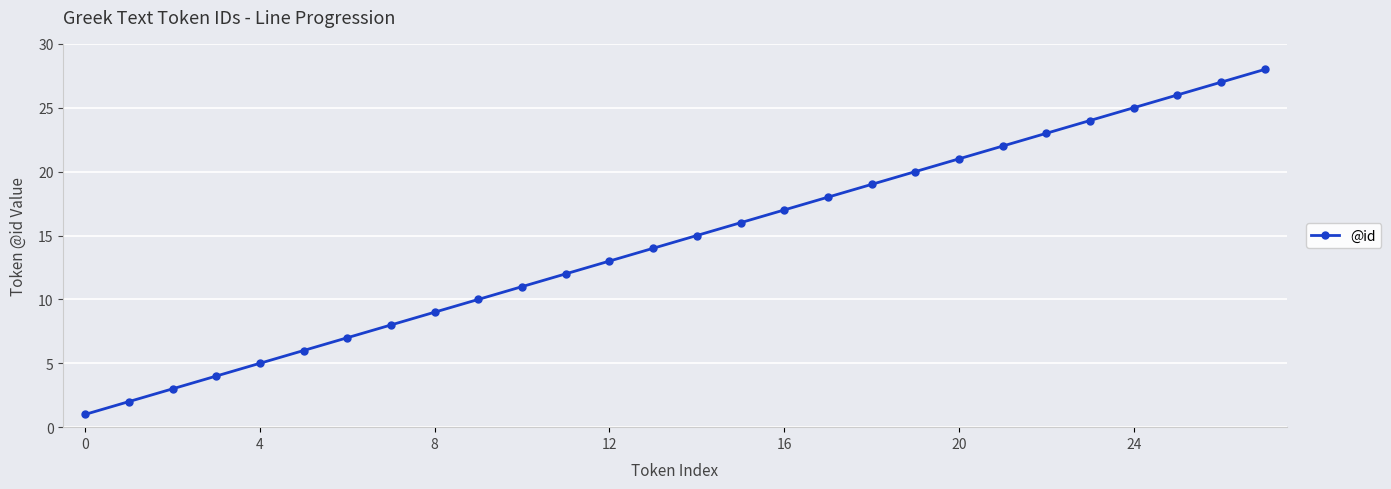

True or false: the data has more than 0 interior local peaks.

False